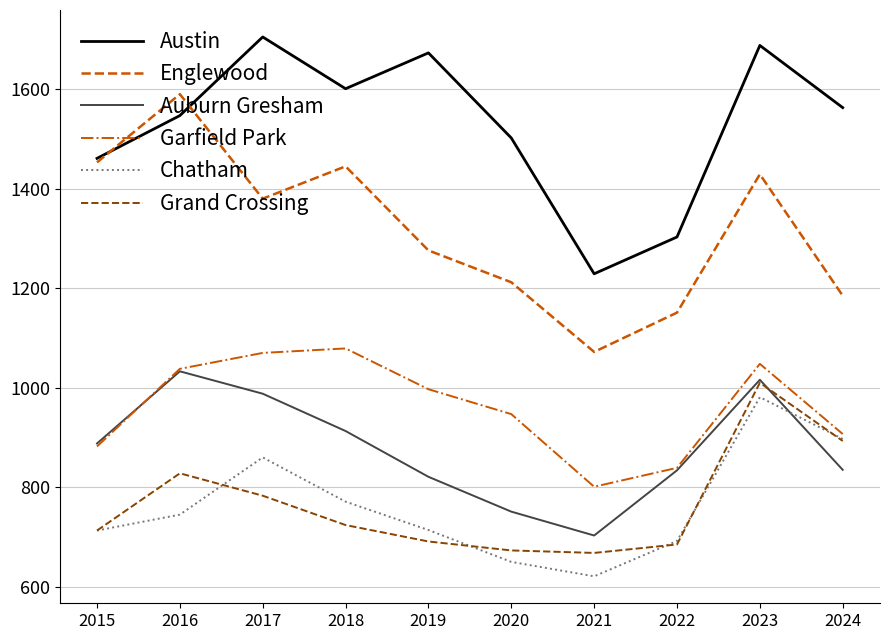

What is the approximate value of Chatham at 2016, to the nearest 50?

750